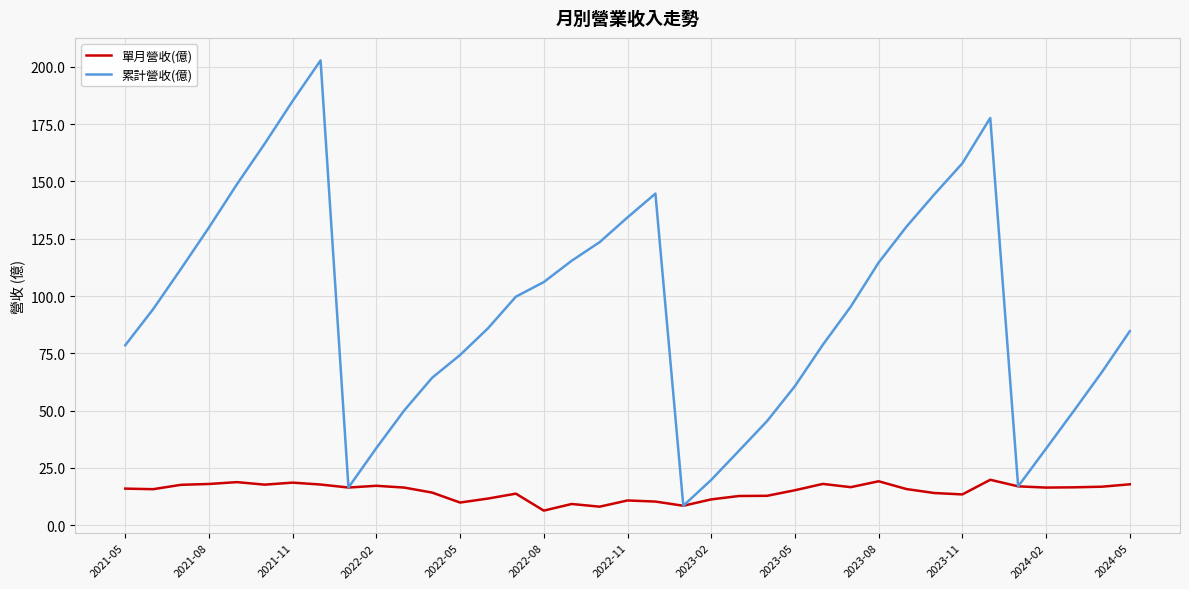

List the series in order of their overall mean, highest first.

累計營收(億), 單月營收(億)